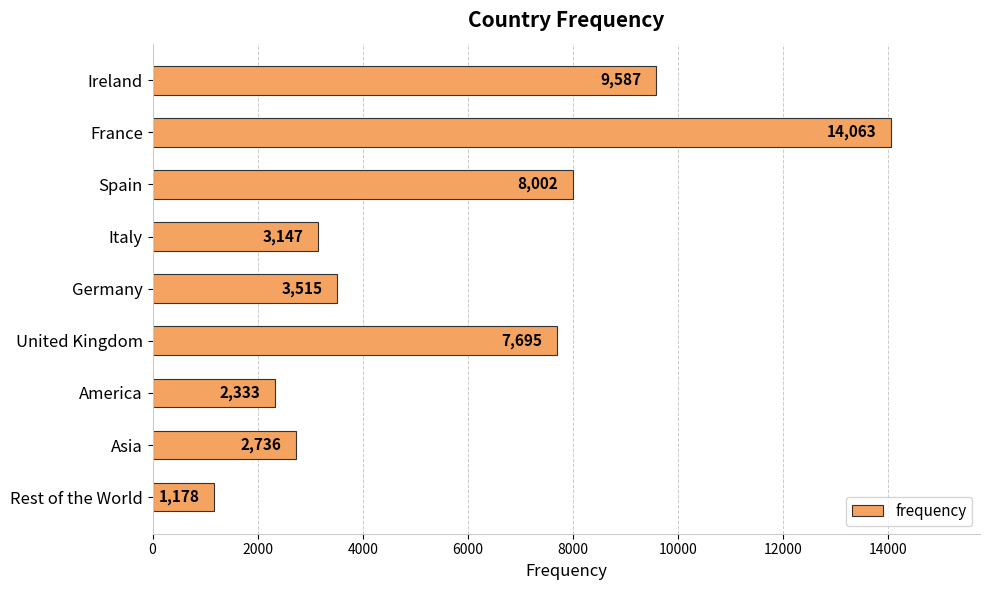

What is the smallest value displayed?

1178